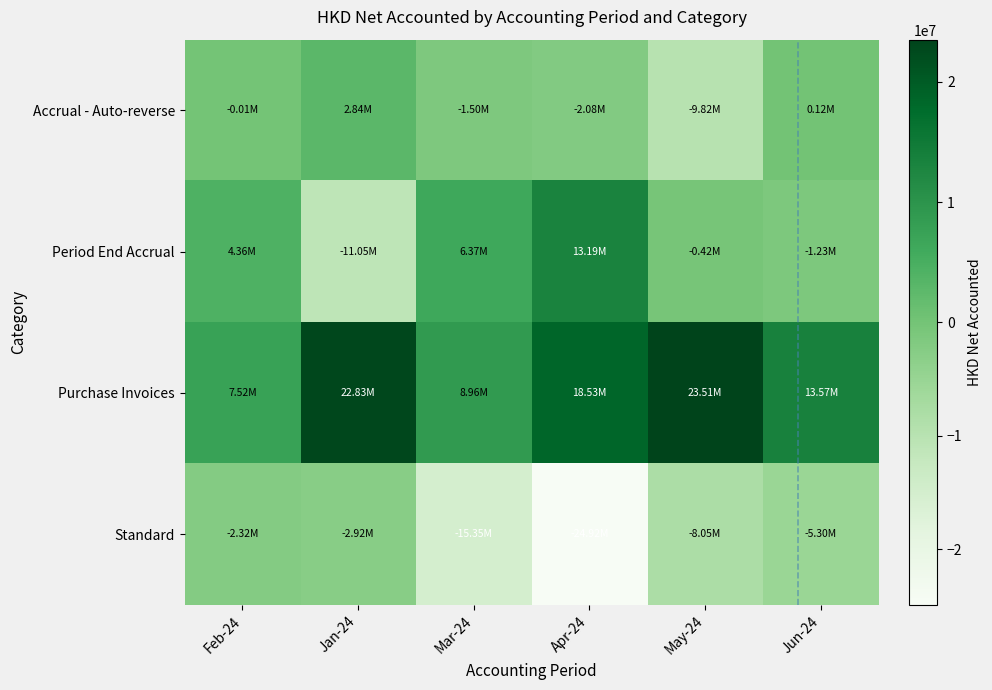

Which has a higher value, Mar-24 or Apr-24?

Mar-24